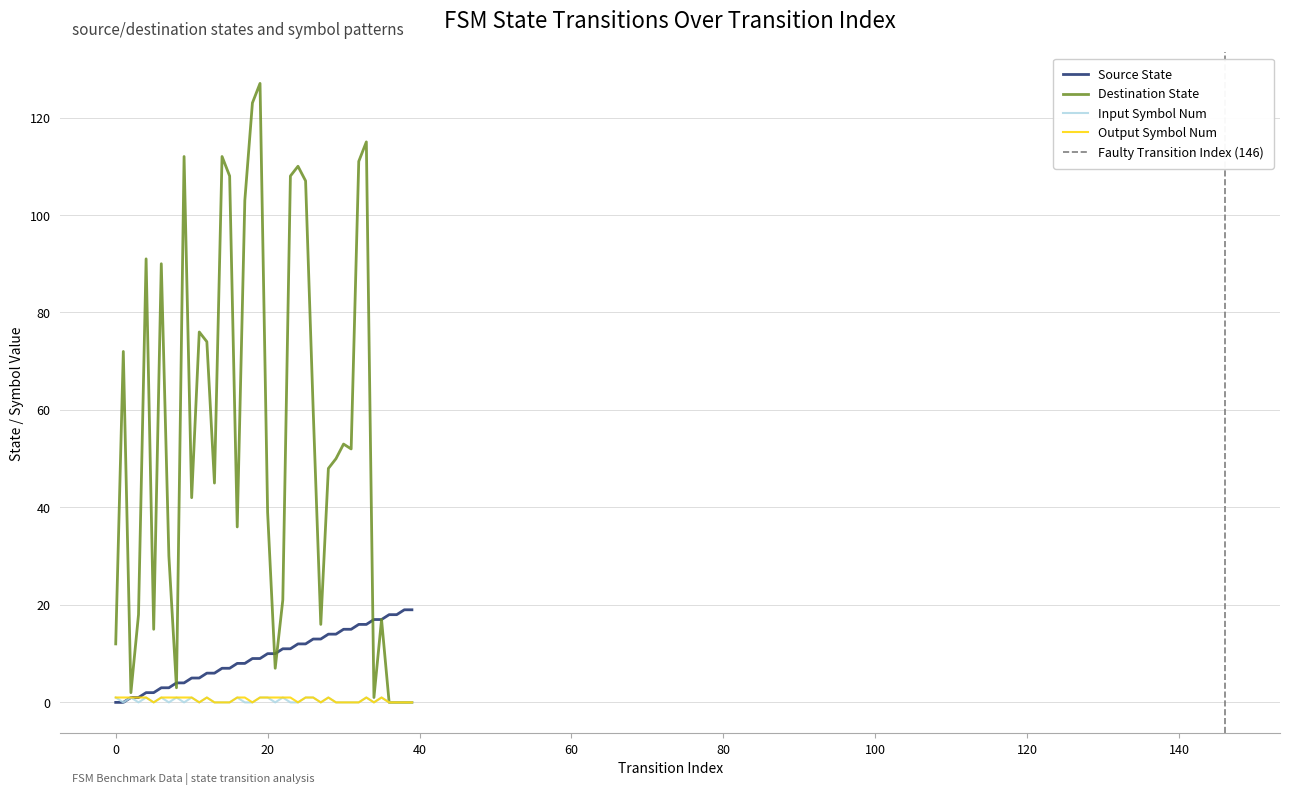

Which series changed the most between 2 and 8?

source_state